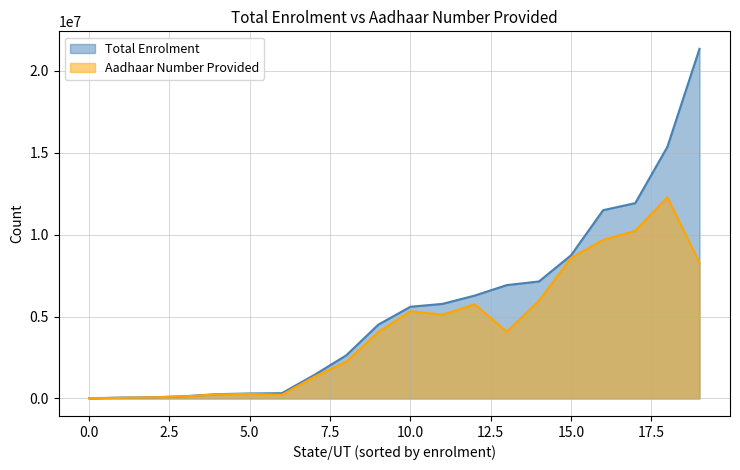

List the series in order of their overall mean, highest first.

Total Enrolment, Aadhaar Number Provided